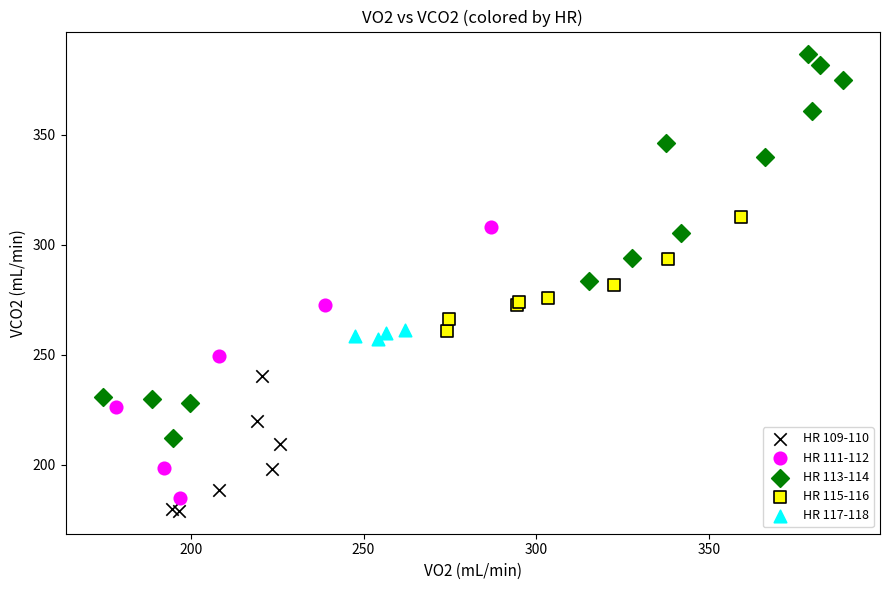

What are all the series names shown in the legend?

HR 109-110, HR 111-112, HR 113-114, HR 115-116, HR 117-118